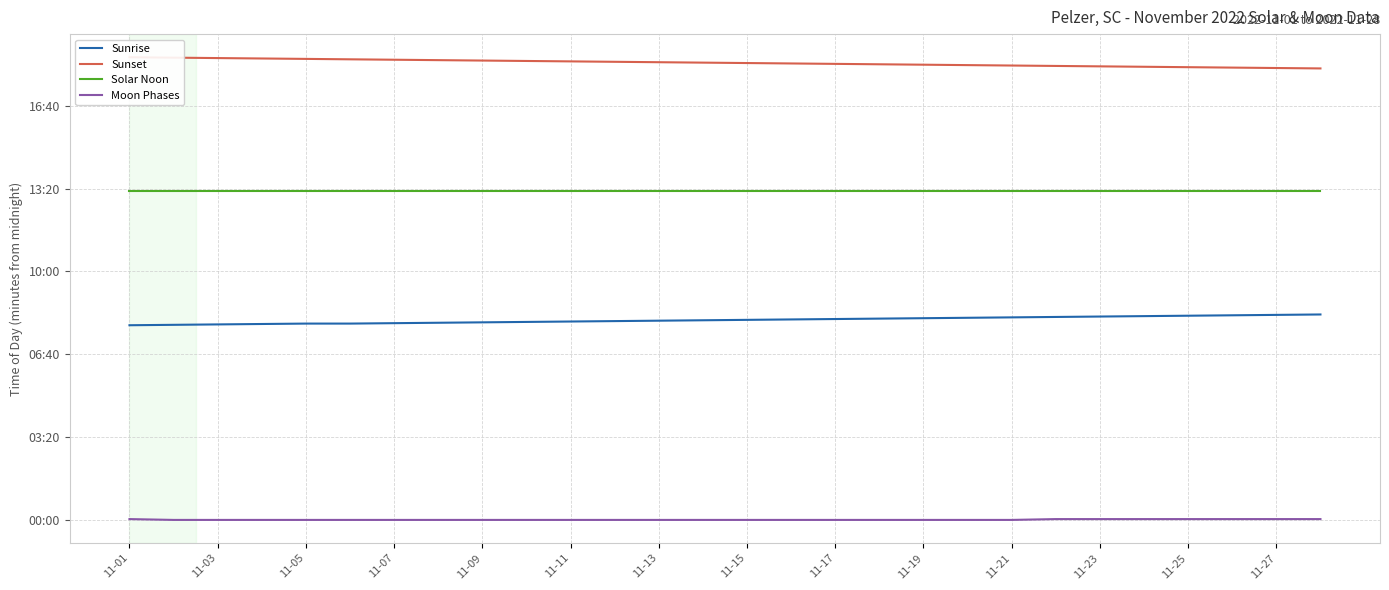

True or false: Solar Noon has a value of 793 at 11-25.

True